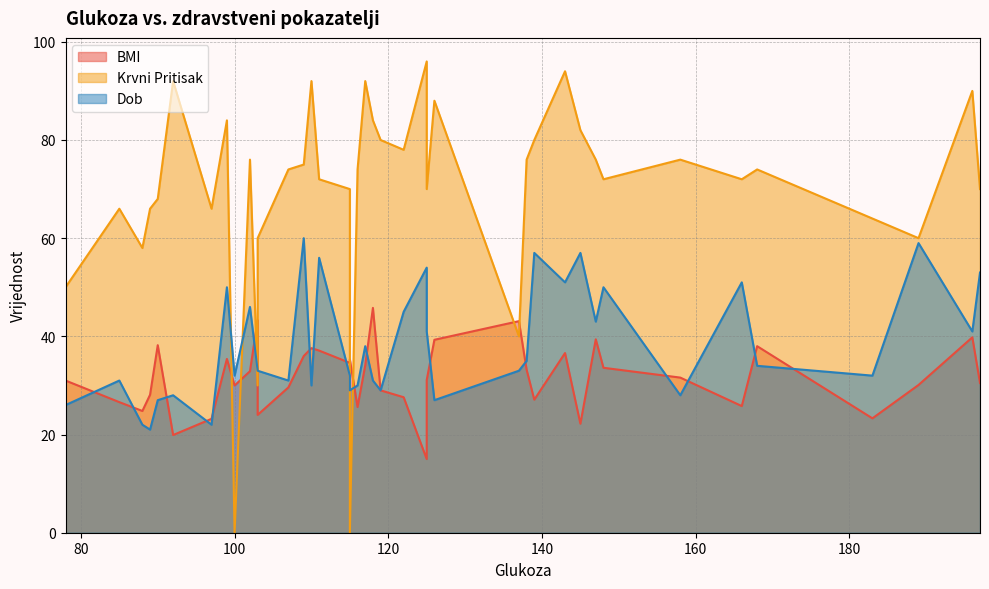

List the labels in order of Dob value, largest first.

109, 189, 139, 145, 111, 125, 197, 166, 143, 148, 99, 102, 122, 147, 196, 125, 117, 138, 168, 137, 103, 103, 183, 100, 115, 85, 118, 107, 116, 110, 115, 119, 158, 92, 126, 90, 78, 97, 88, 89